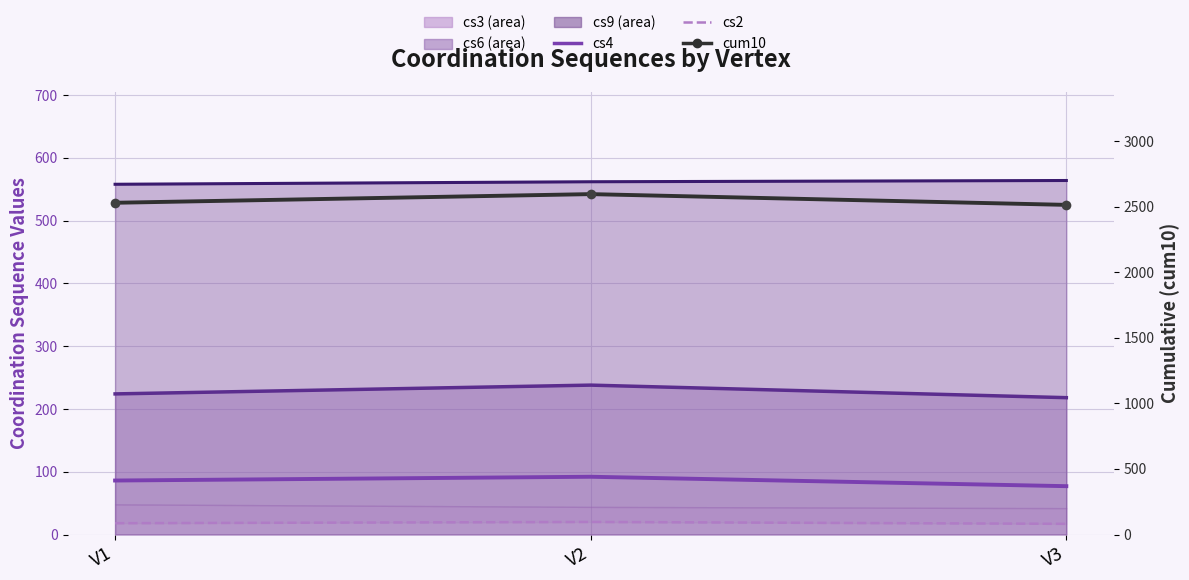

Which label corresponds to the largest value in the chart?

V2